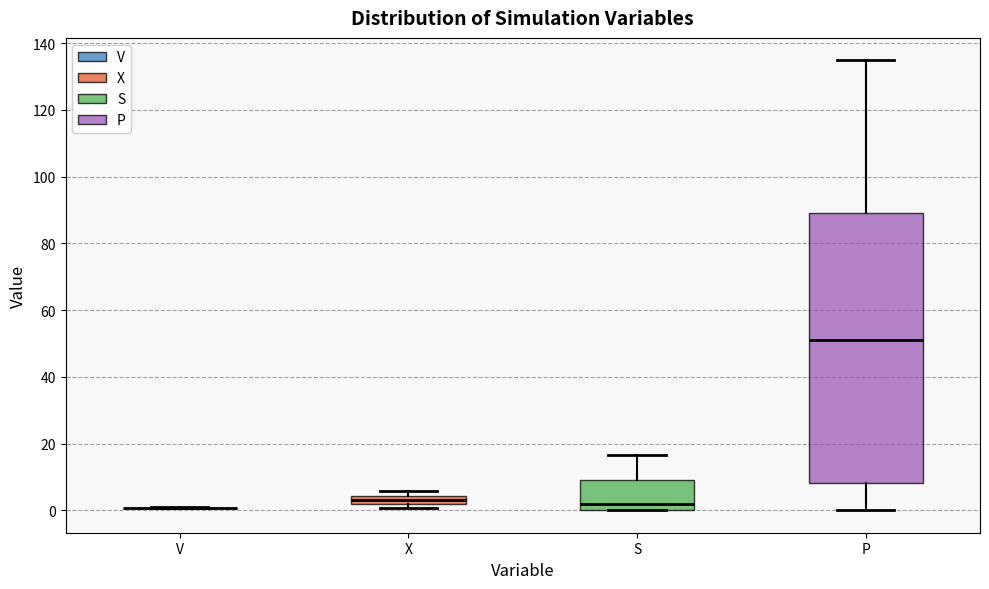

Comparing the boxes themselves (not the whiskers), which one is the tallest?

P